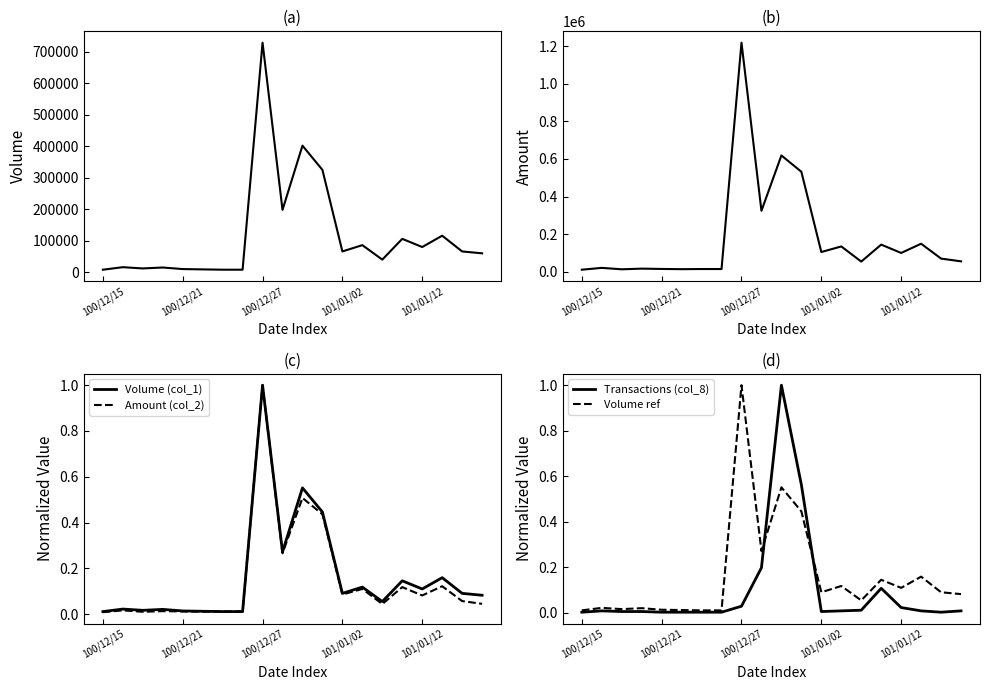

In Volume (col_1), how many points are lower than both neighbors (excluding endpoints)?

5